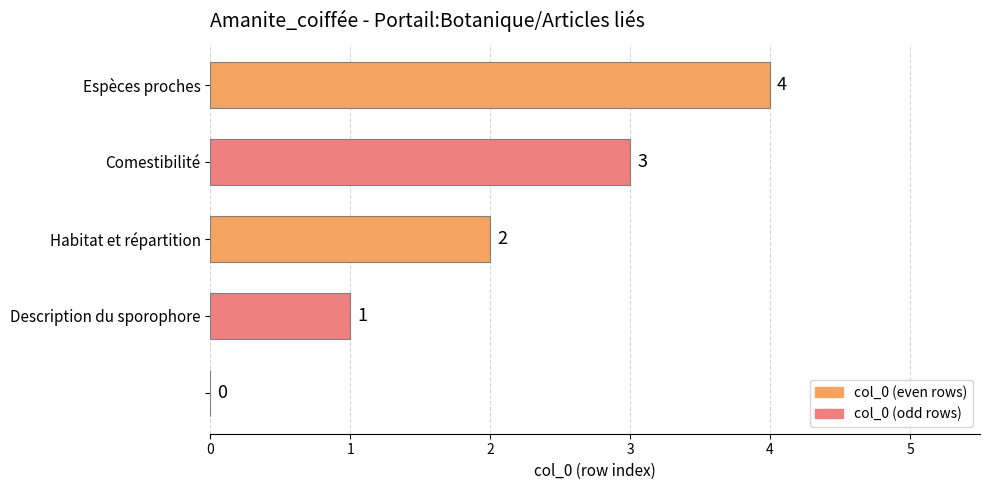

Count the values in the range 1 to 3.

3